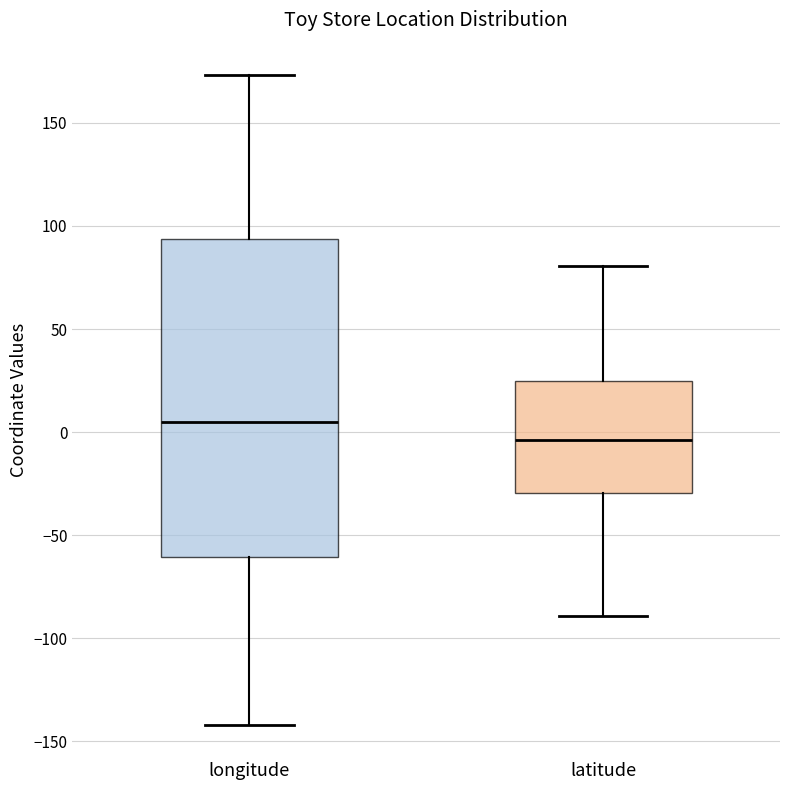

Where does the upper whisker of the box for longitude end on the y-axis? The values are not printed on the chart, so give them approximately, as read against the axis.

175